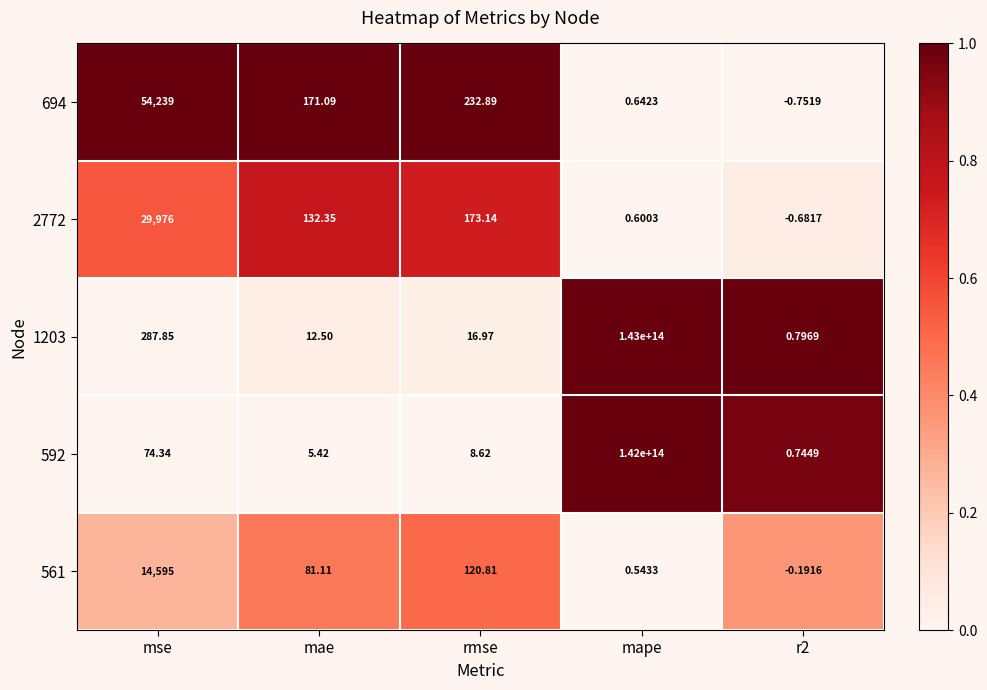

How many negative values does the 694 series have?

1